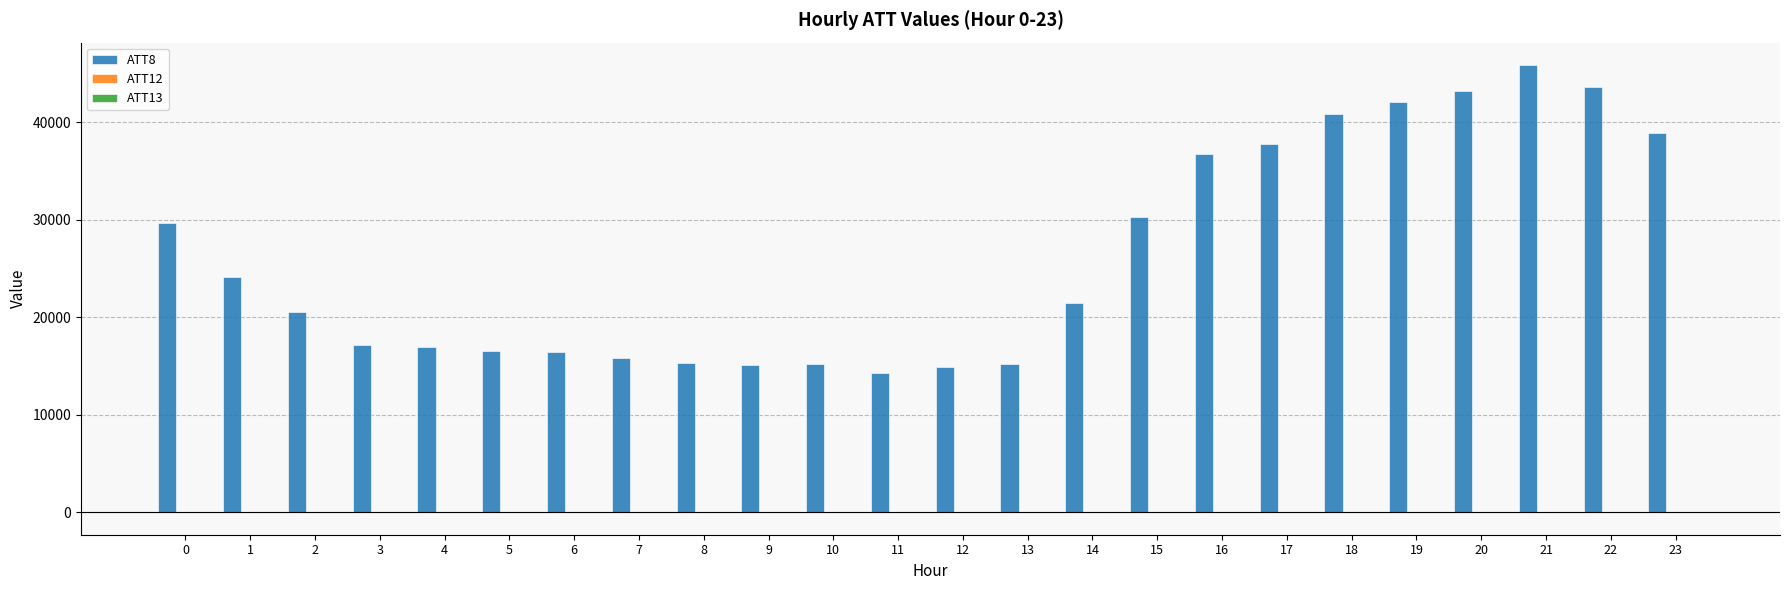

Which series has the largest total across all categories?

ATT8